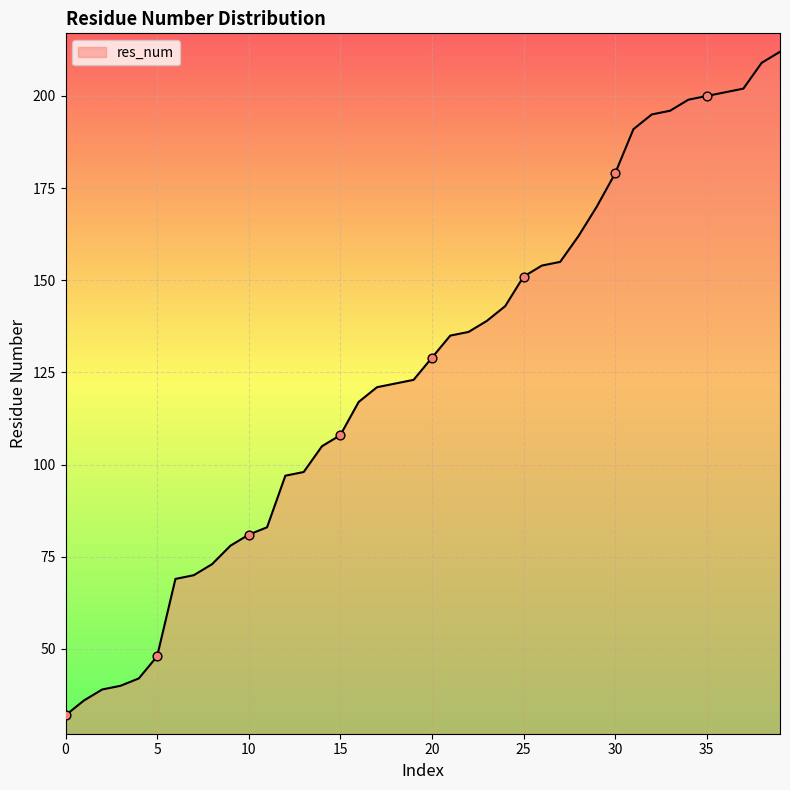

What is the minimum value shown in the chart?

32